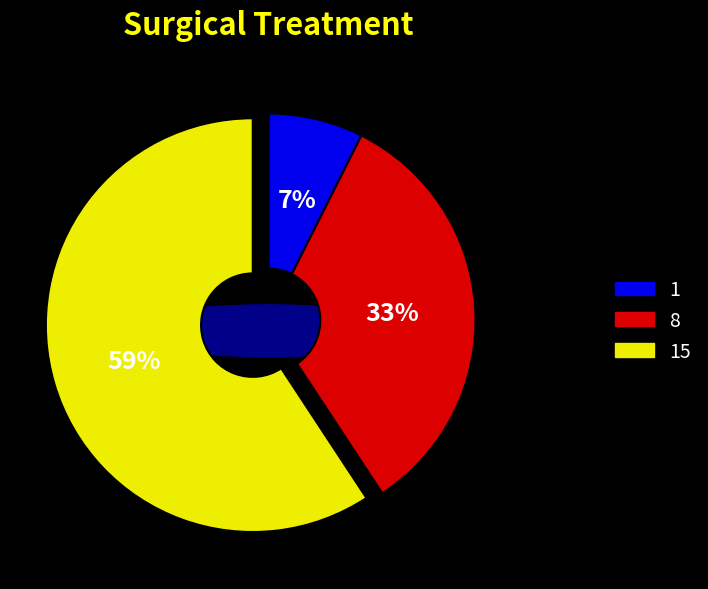

Count the number of slices in the pie.

8